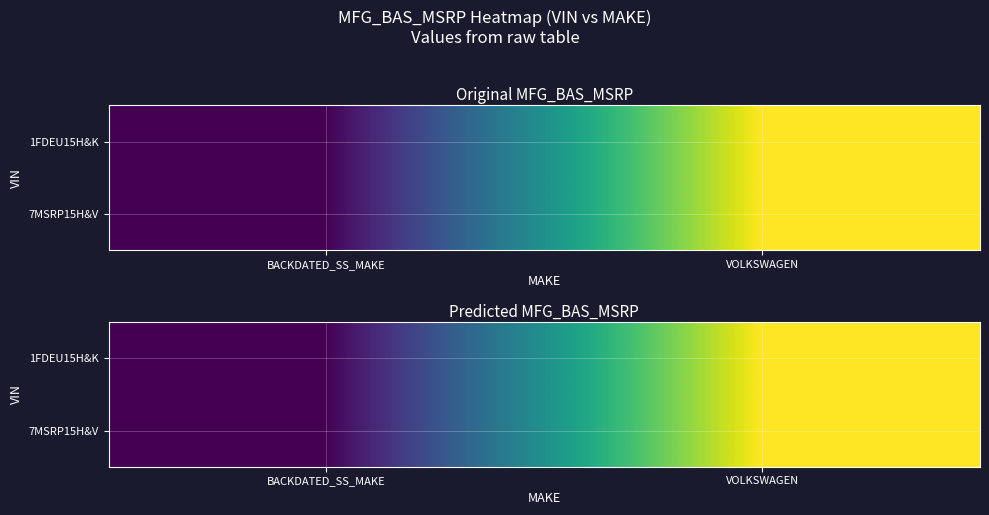

Which series has the largest range (max minus min)?

1FDEU15H&K